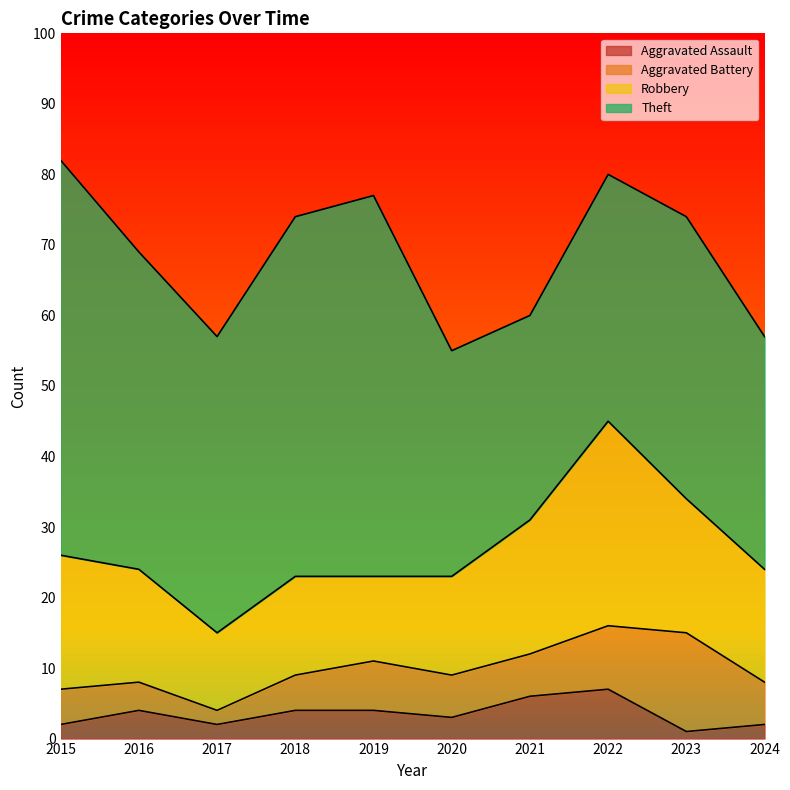

Which category has the highest value in the Aggravated Assault series?

2022